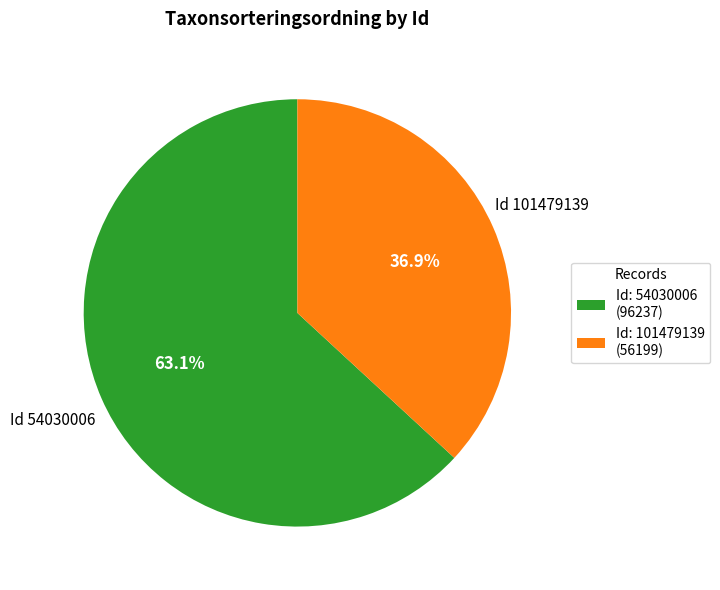

How much of the chart is everything except Id: 54030006 (96237)?

36.9%